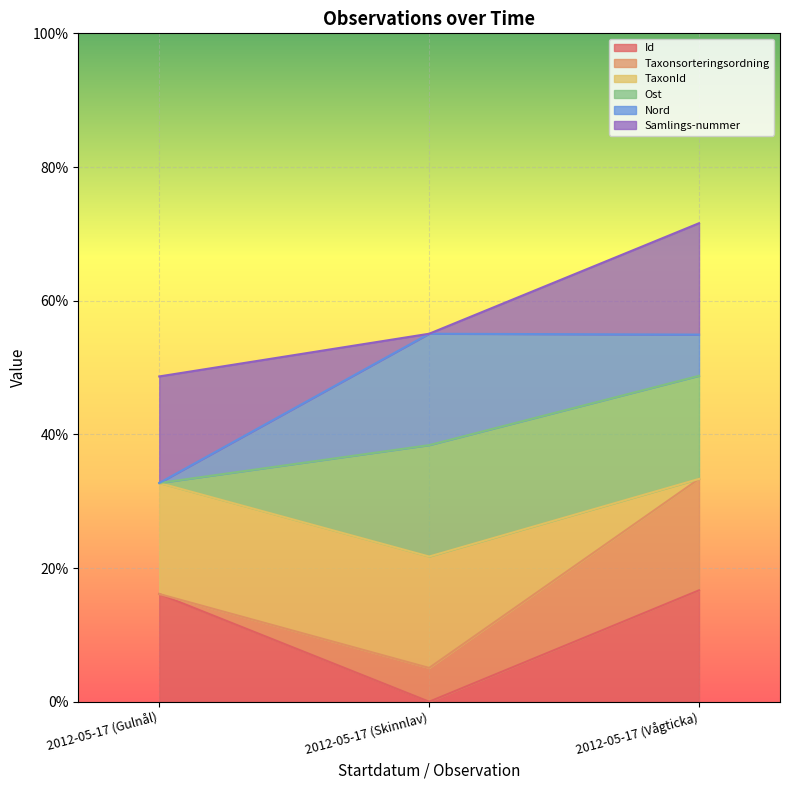

List the labels in order of Taxonsorteringsordning value, smallest first.

2012-05-17 (Gulnål), 2012-05-17 (Skinnlav), 2012-05-17 (Vågticka)